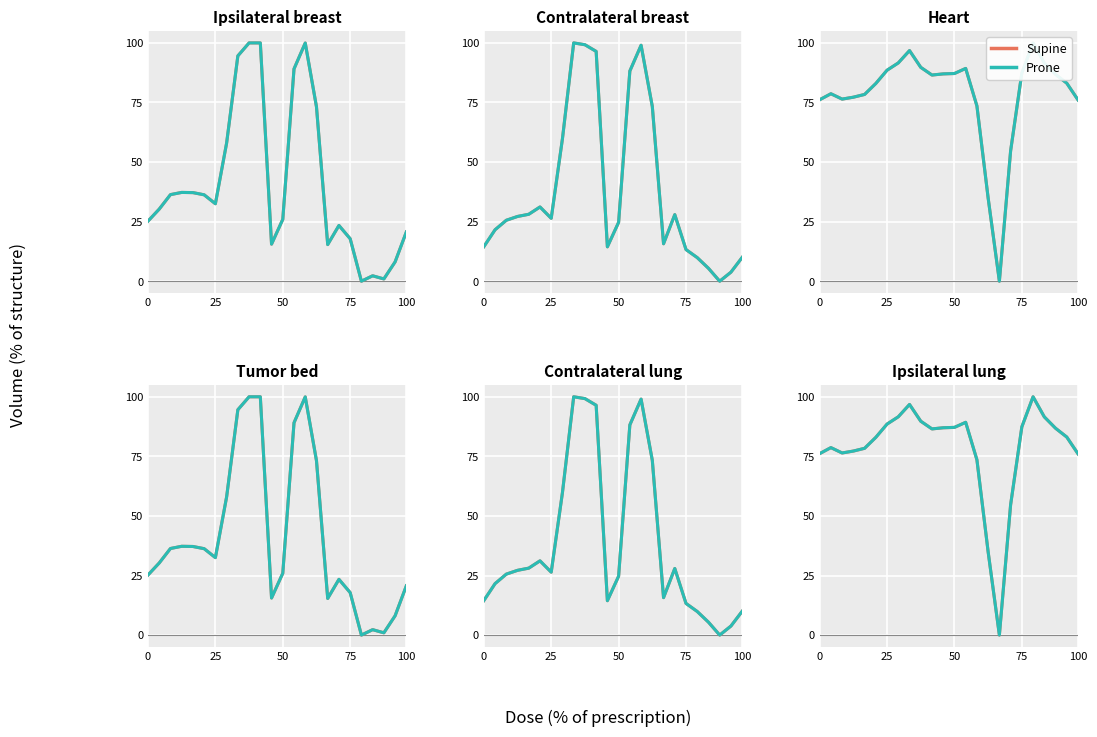

What is the value of the Supine point at the 18th from the left?

54.7